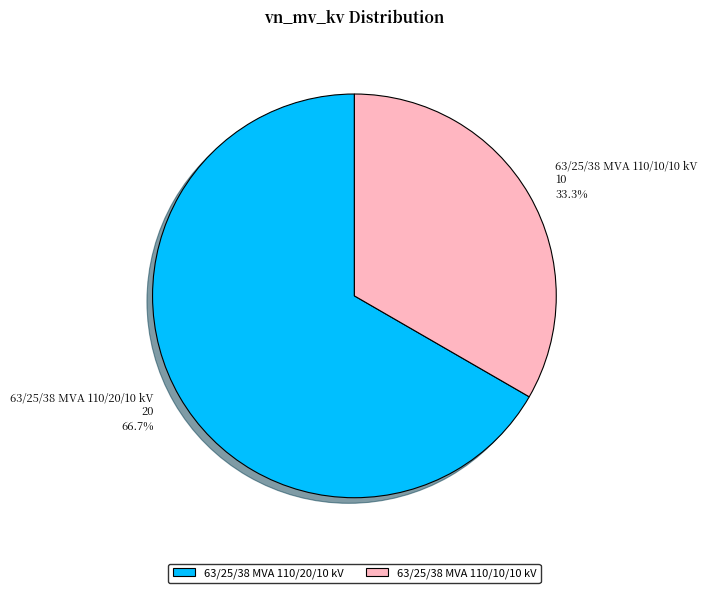

Rank the categories by value from lowest to highest.

63/25/38 MVA 110/10/10 kV, 63/25/38 MVA 110/20/10 kV